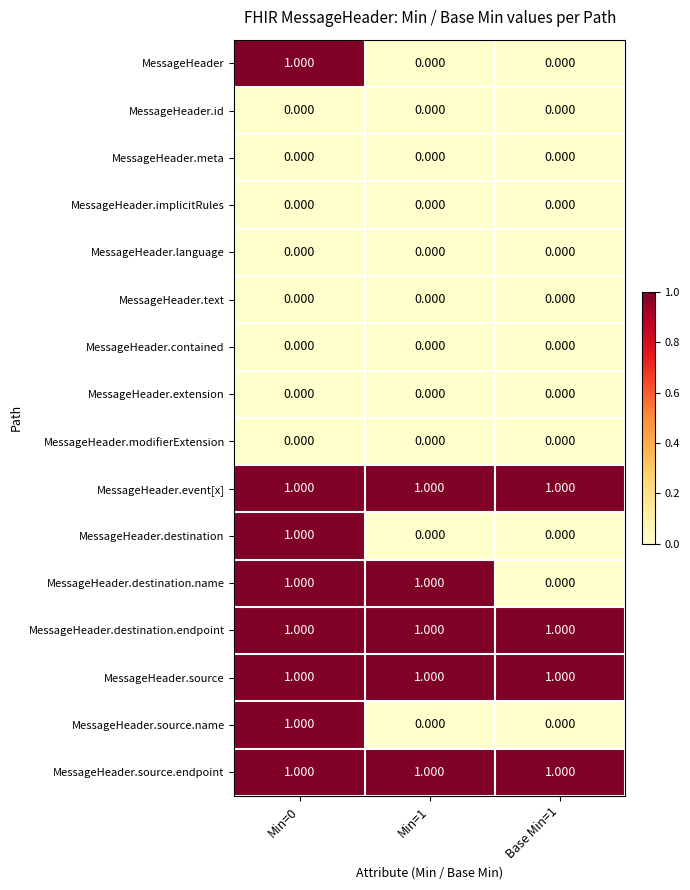

Which series changed the most between Min=1 and Base Min=1?

MessageHeader.destination.name